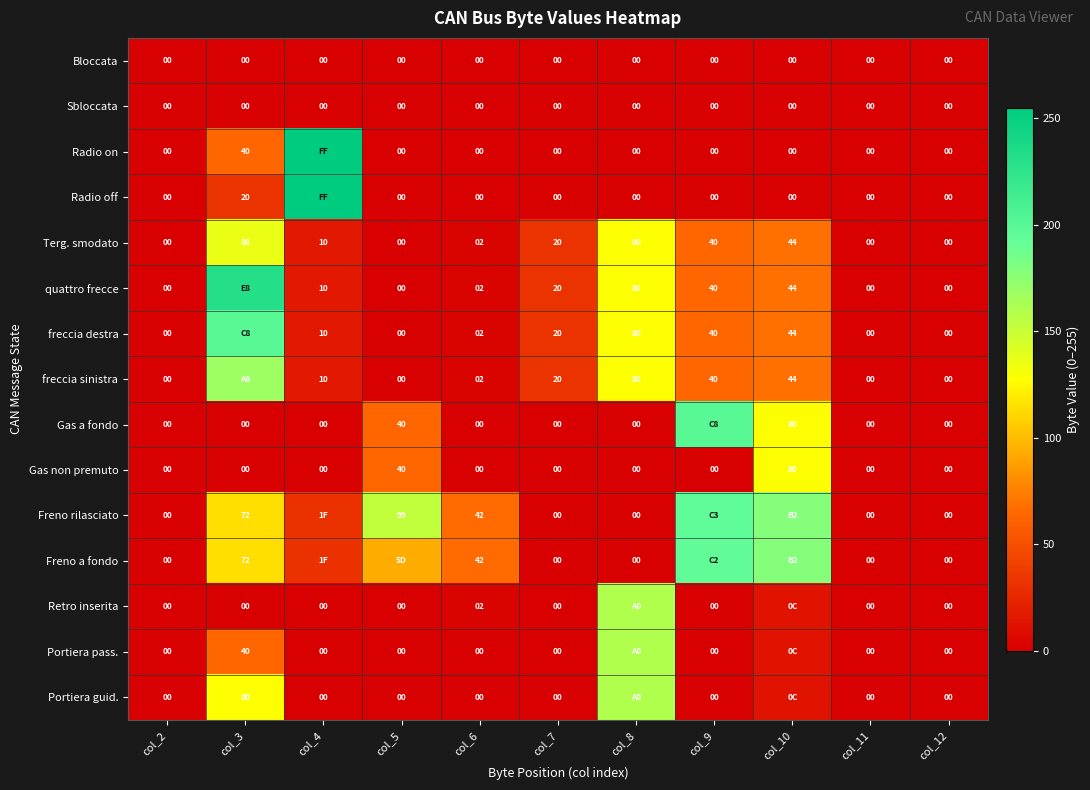

Which has a higher value, col_5 or col_12?

col_5